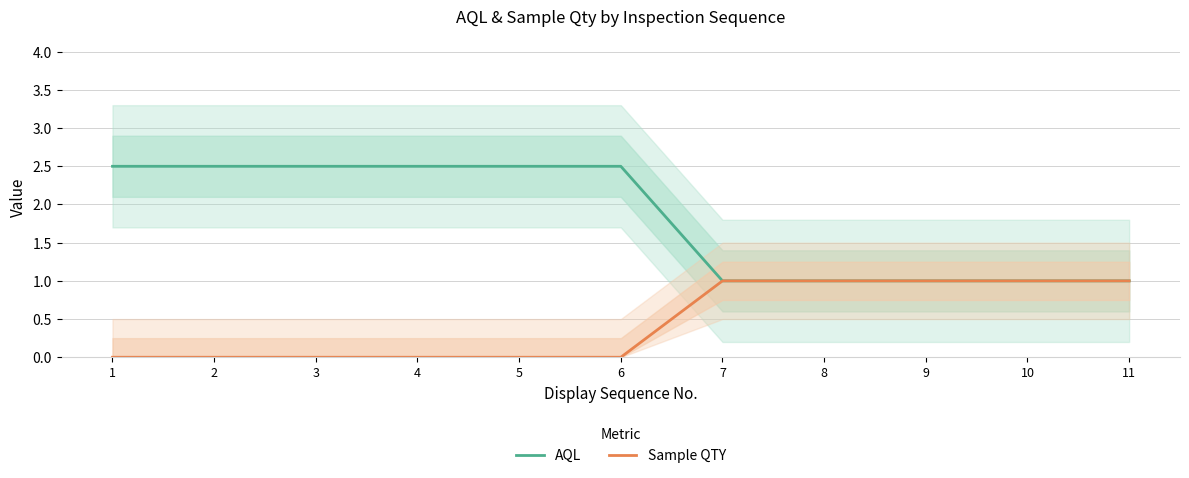

Reading left to right, extract all data points from this chart.

AQL: 2.5	2.5	2.5	2.5	2.5	2.5	1.0	1.0	1.0	1.0	1.0
Sample QTY: 0.0	0.0	0.0	0.0	0.0	0.0	1.0	1.0	1.0	1.0	1.0